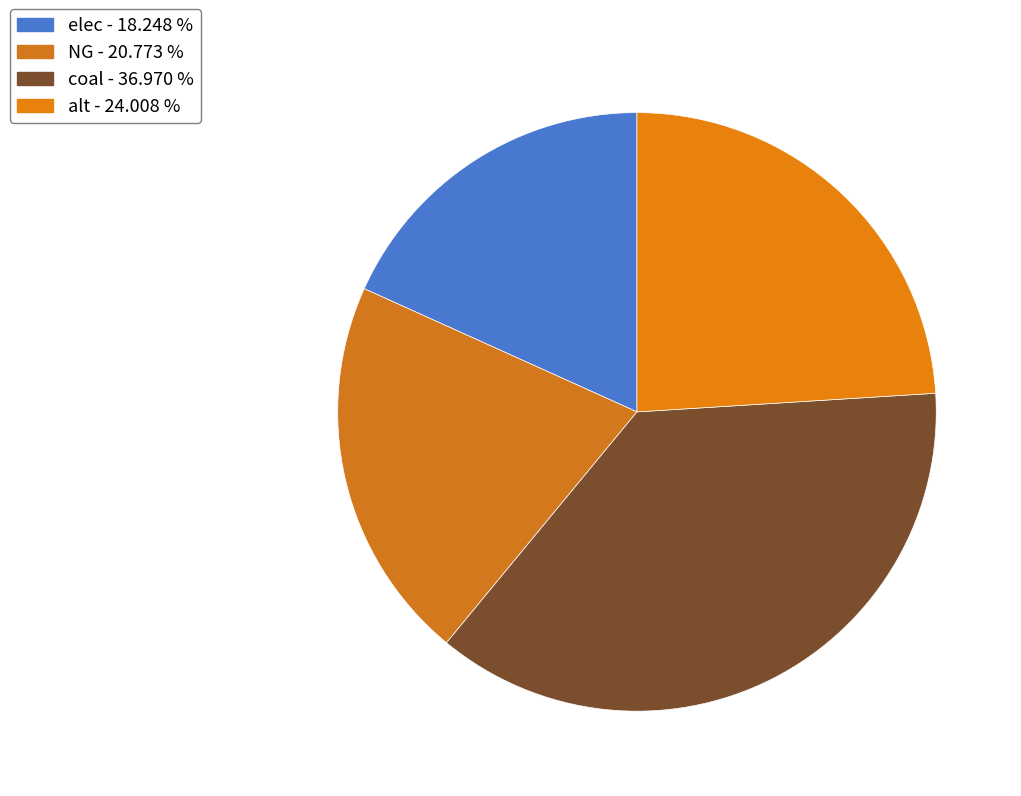

Count the number of slices in the pie.

4